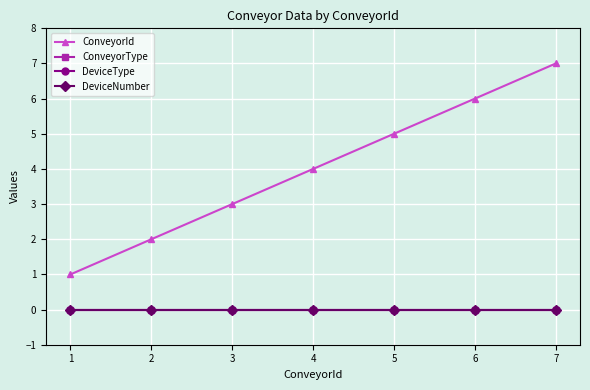

What is the minimum value for ConveyorId?

1